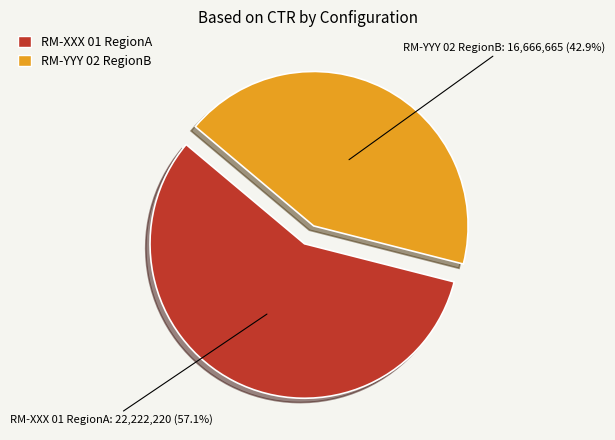

Is there a majority slice in this chart?

Yes